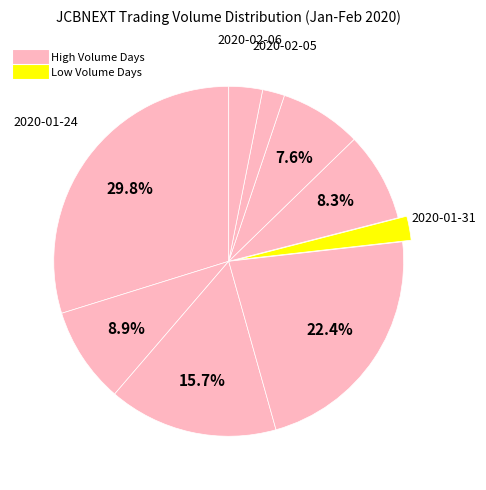

What is the largest slice in the pie chart?

2020-01-24